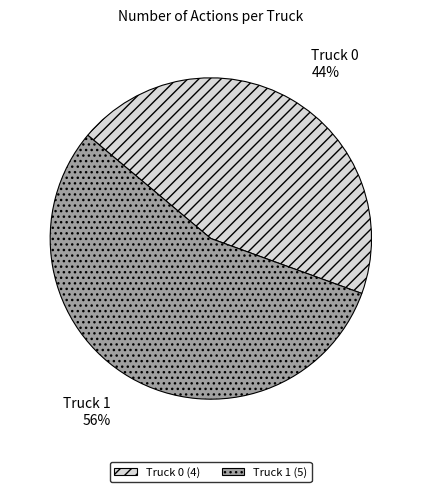

True or false: Truck 0 accounts for 44% of the total.

True